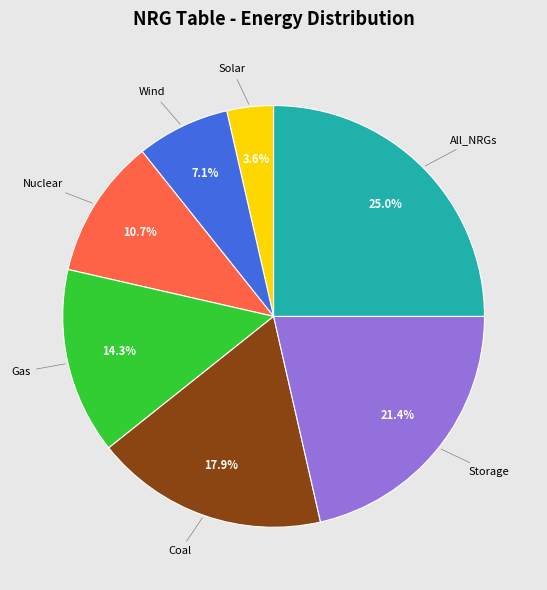

Is there any slice that represents more than half of the pie?

No